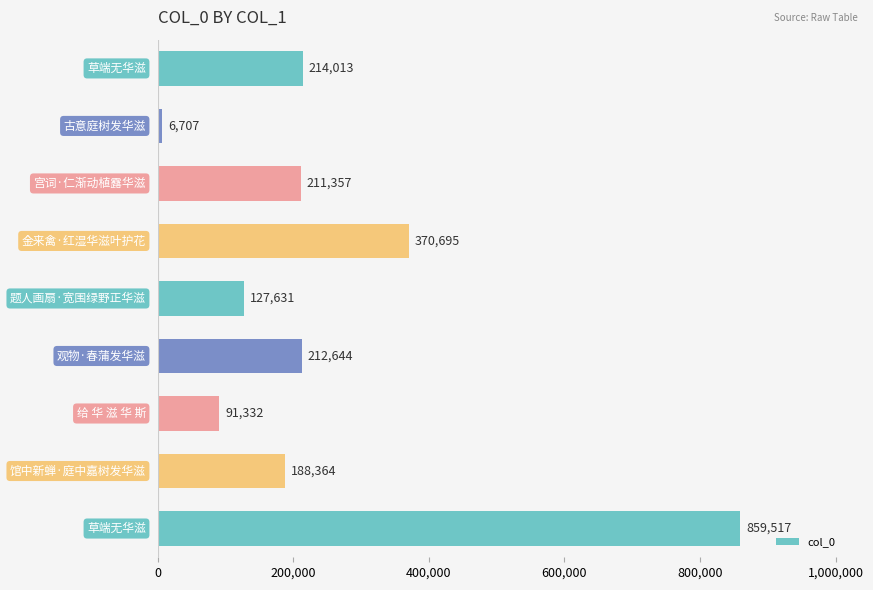

What is the smallest value displayed?

6707